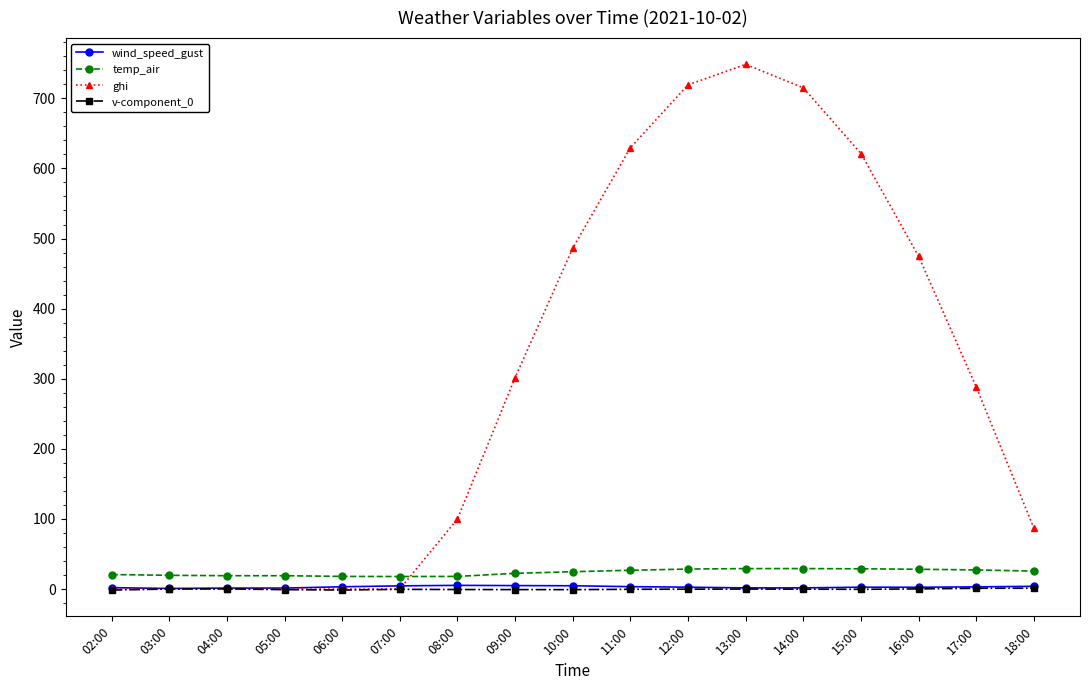

What is the sum of all ghi values?

5171.1